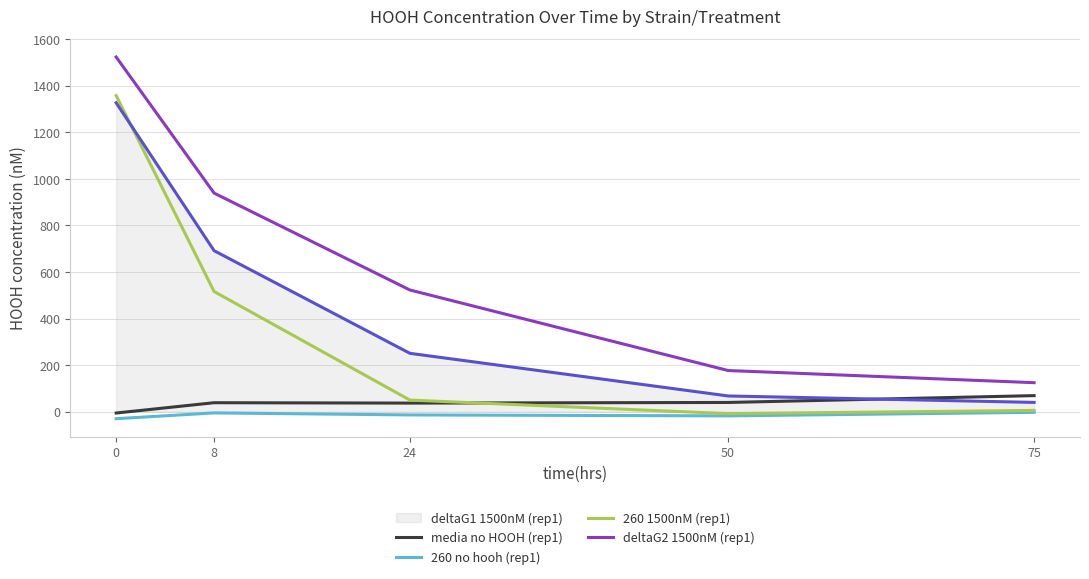

Is it true that deltaG1 1500nM (rep1) equals 250.5 at 24?

True